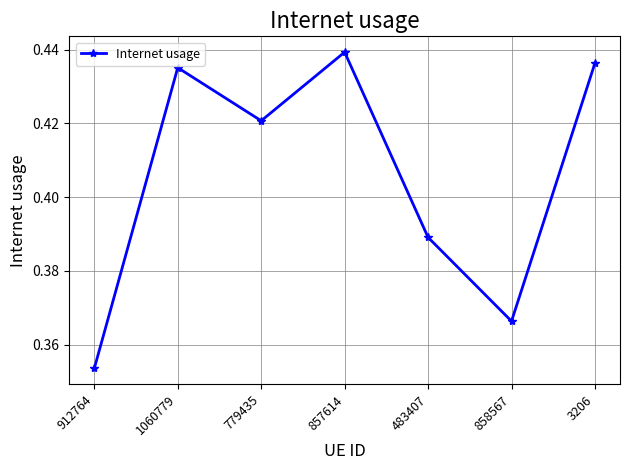

Rank the categories by value from lowest to highest.

912764, 858567, 483407, 779435, 1060779, 3206, 857614